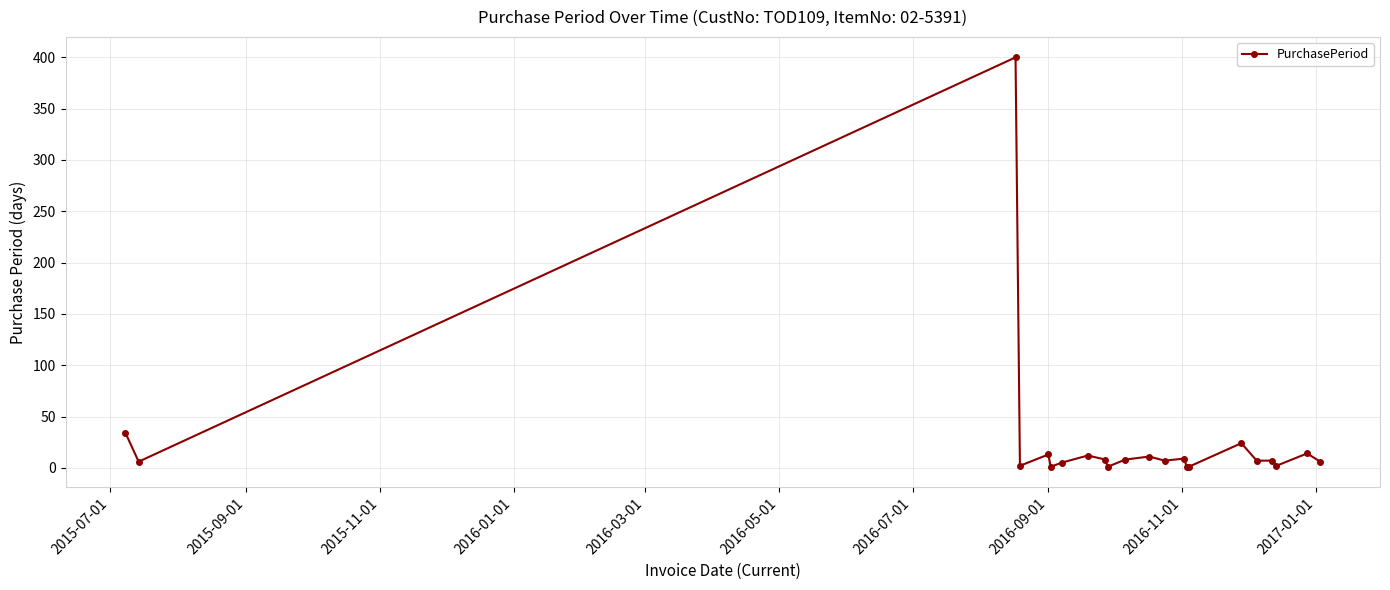

What is the difference between the second highest and minimum values?

33